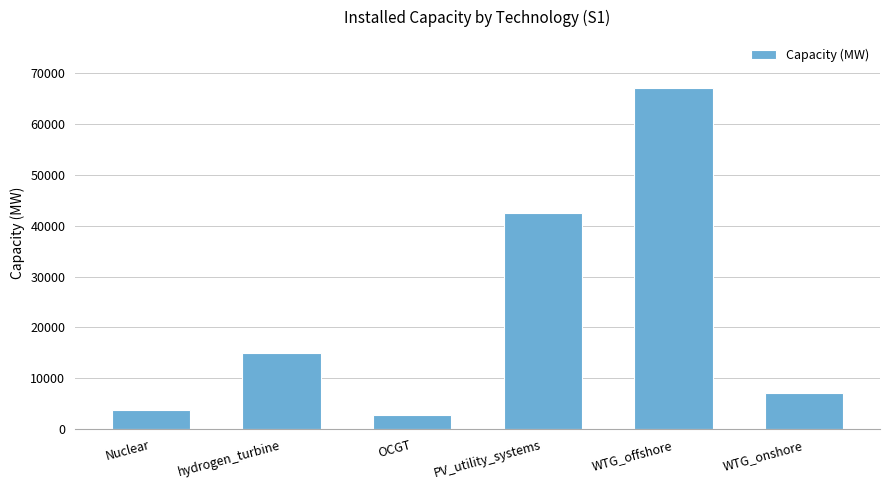

At which category does the chart reach its peak across all series?

WTG_offshore